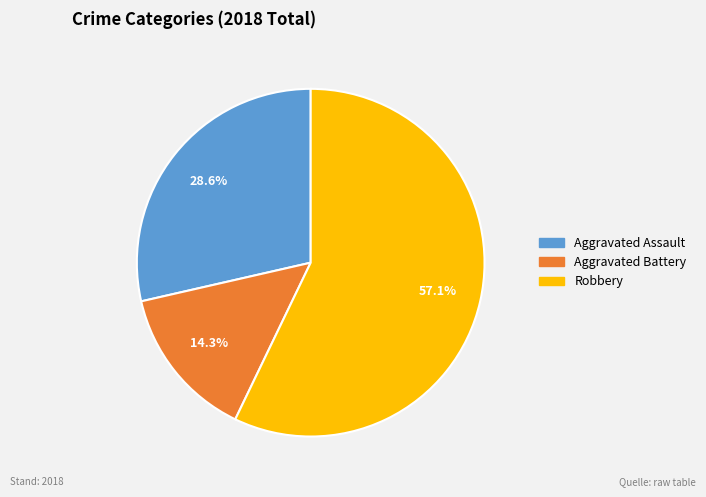

Count the number of slices in the pie.

3